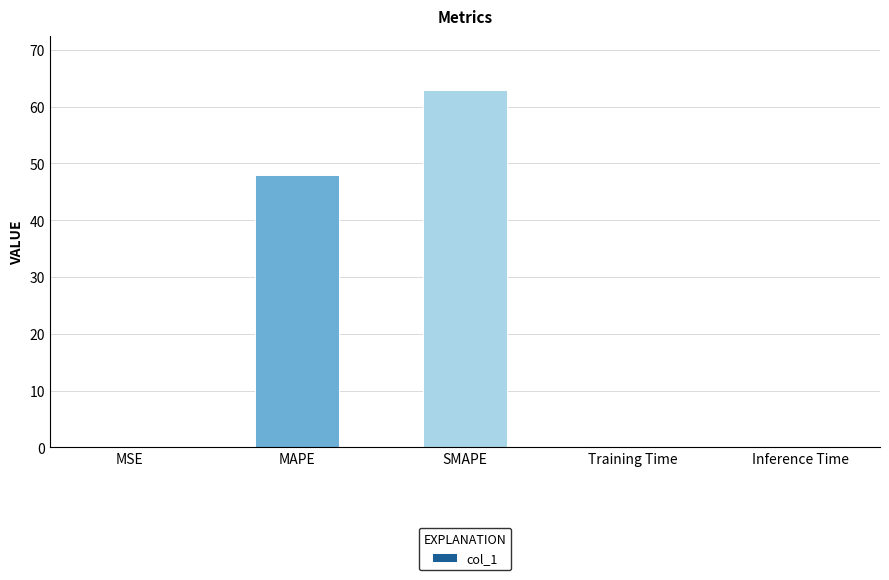

What is the maximum value shown in the chart?

63.0